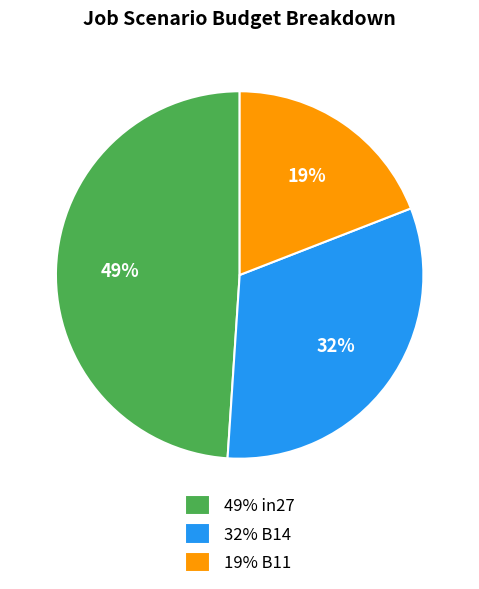

To the nearest percent, what portion does 19% B11 represent?

19%